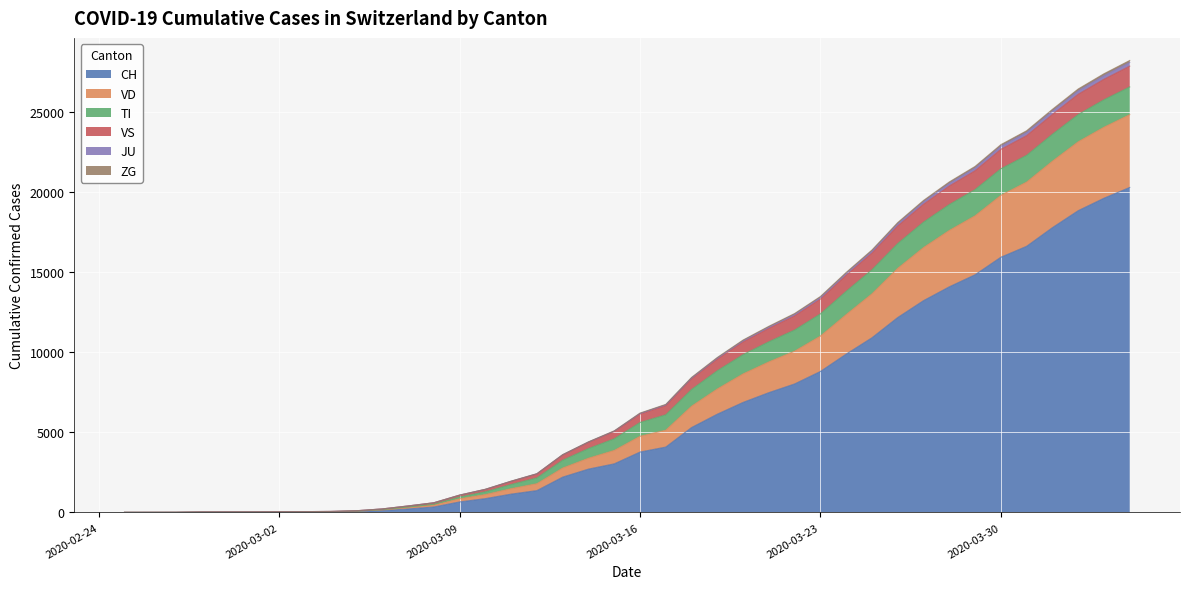

What is the highest value of the CH series?

20278